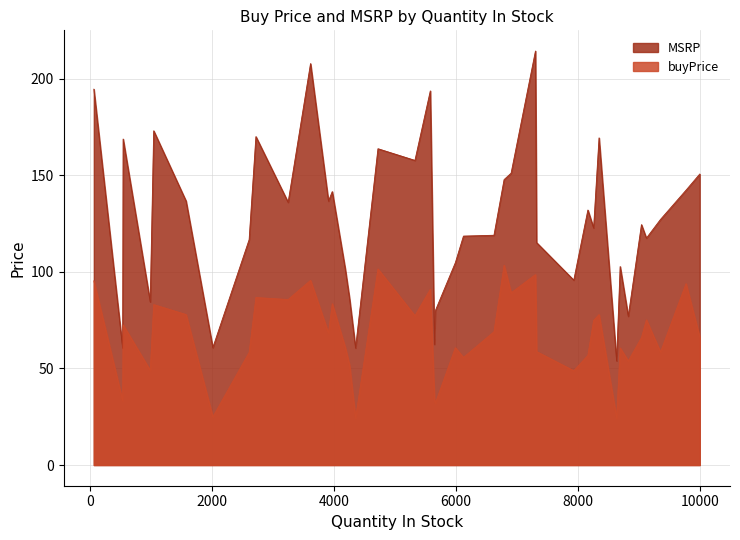

How many data points in buyPrice are above 68?

20